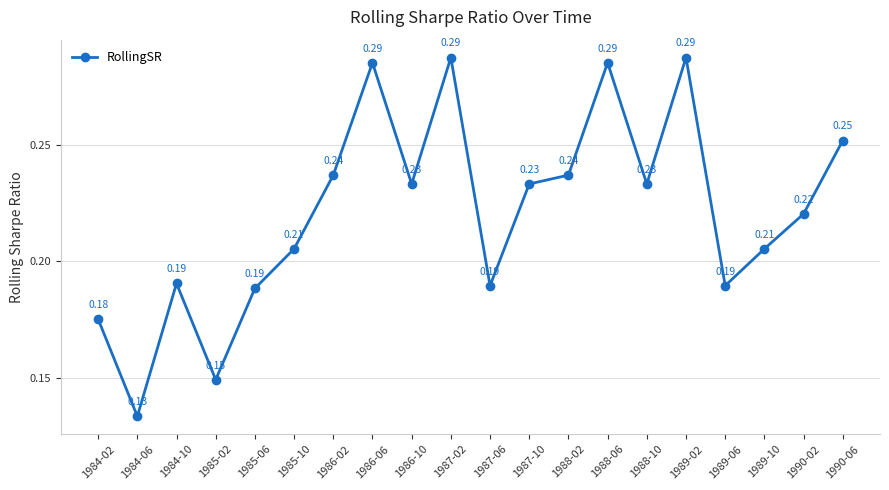

Is it true that the value at 1989-10 is 0.3?

False